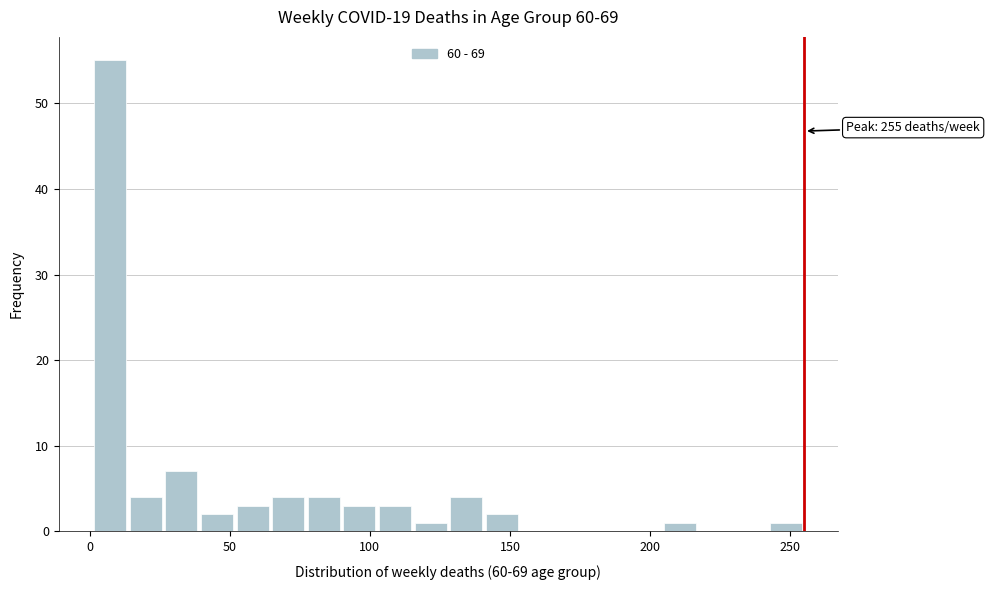

Around what value on the x-axis is the tallest bar? Give the approximate position of its centre, as read against the axis.

5